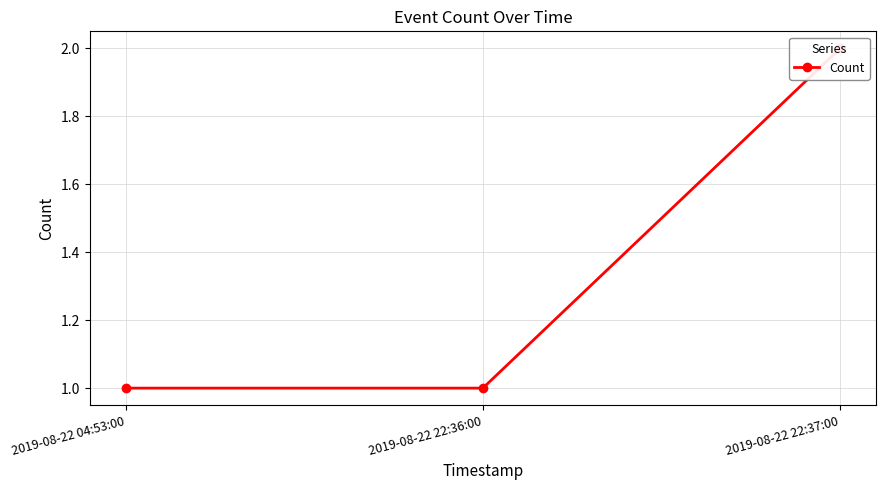

List the labels in order of value, largest first.

2019-08-22 22:37:00, 2019-08-22 04:53:00, 2019-08-22 22:36:00